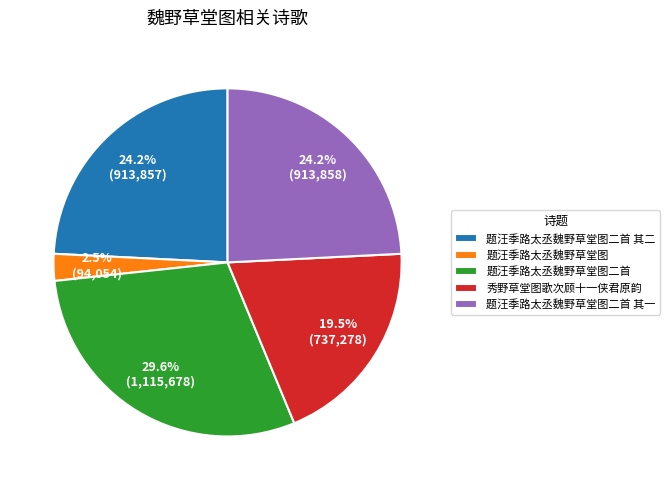

Do 题汪季路太丞魏野草堂图二首 其二 and 题汪季路太丞魏野草堂图 together represent more than half of the pie?

No